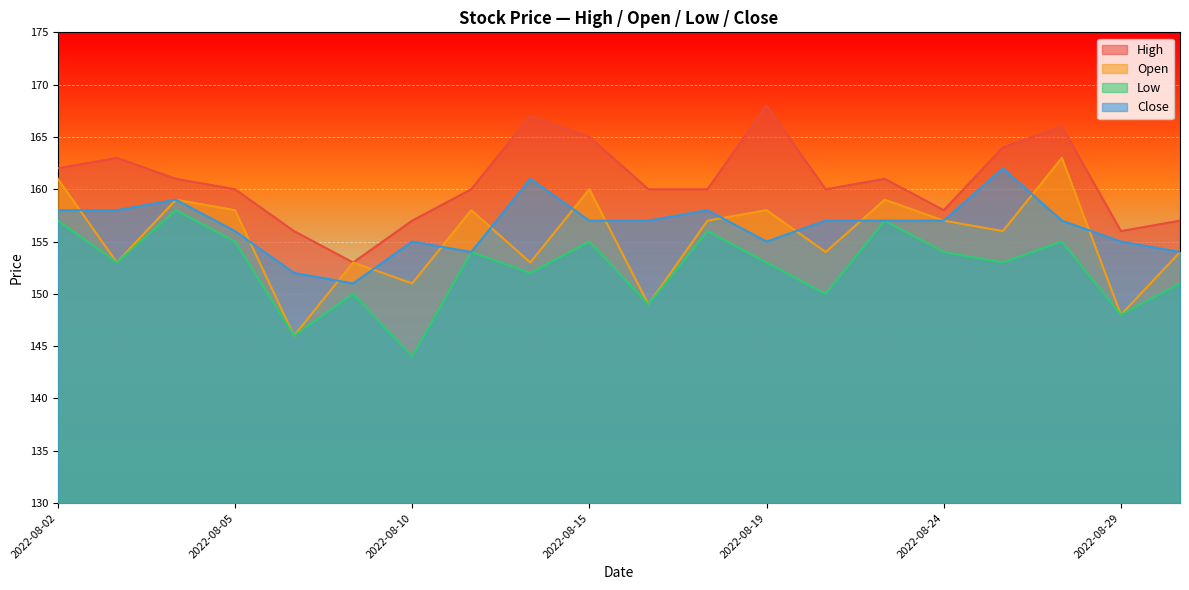

The Close series shows 158 at 2022-08-02. True or false?

True